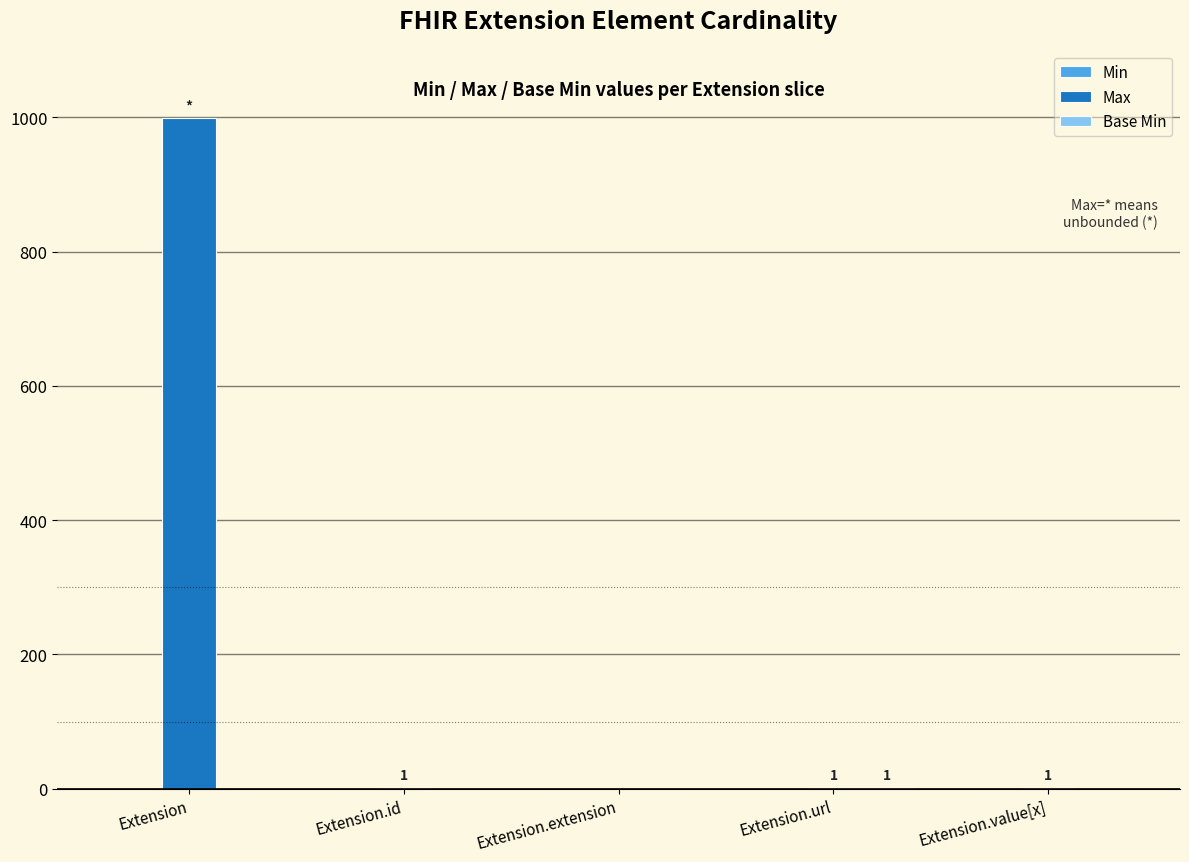

At which category is the sum across all series the highest?

Extension